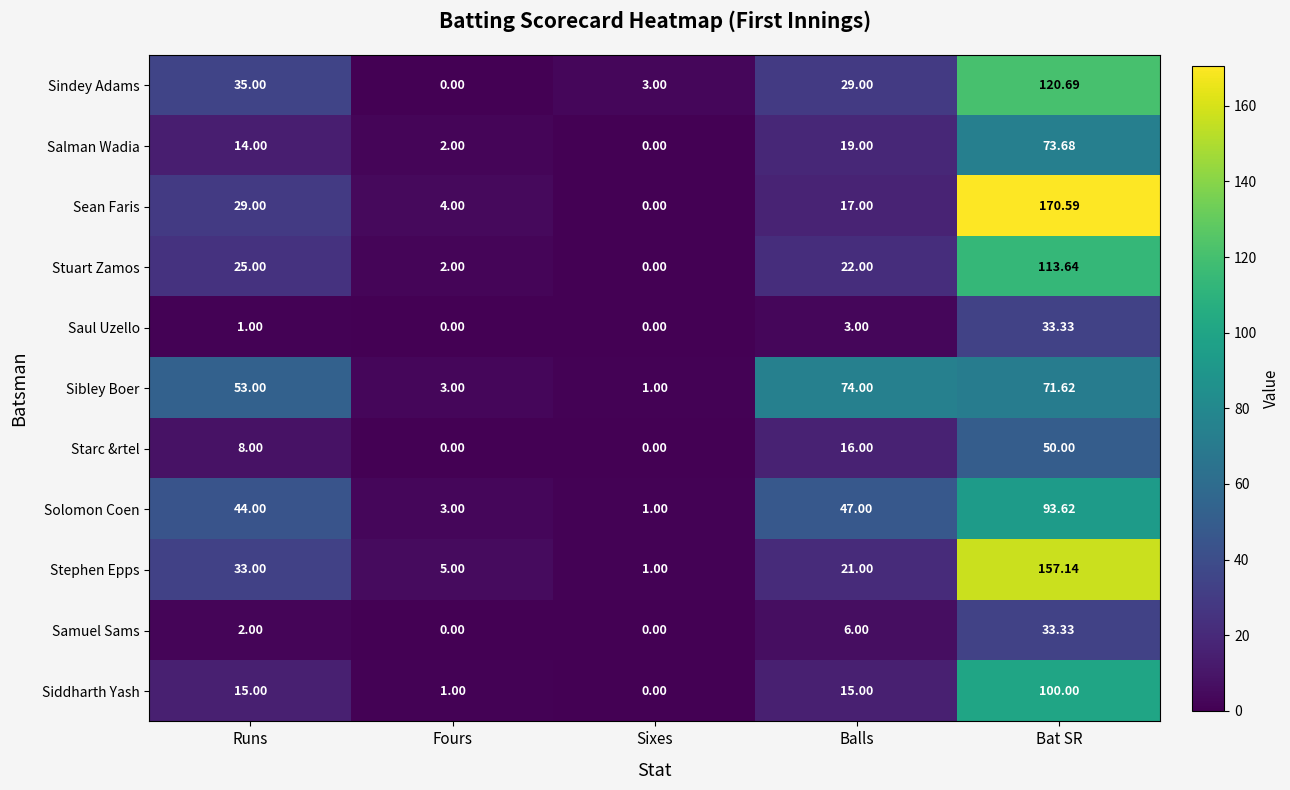

Rank the series at Balls from lowest to highest value.

Saul Uzello, Samuel Sams, Siddharth Yash, Starc &rtel, Sean Faris, Salman Wadia, Stephen Epps, Stuart Zamos, Sindey Adams, Solomon Coen, Sibley Boer